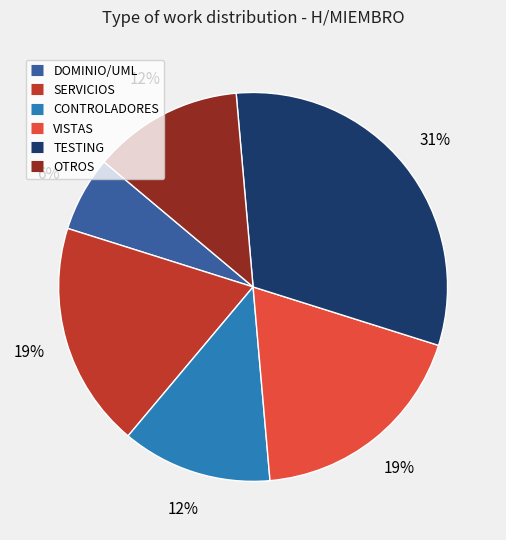

Combined, do SERVICIOS and VISTAS account for over 50%?

No